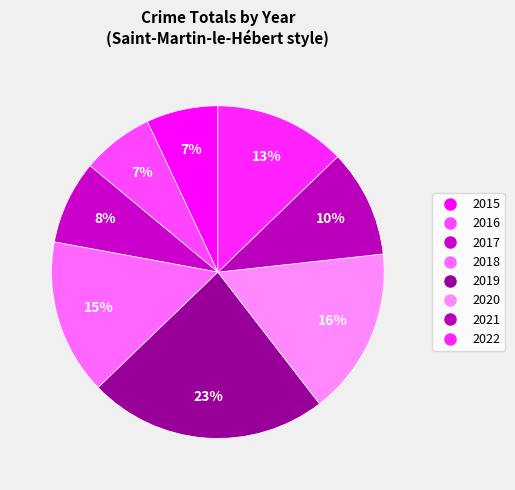

How many slices are in this pie chart?

8